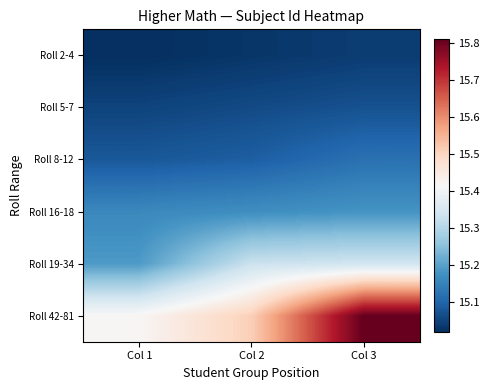

Which series has the largest range (max minus min)?

Roll 42-81